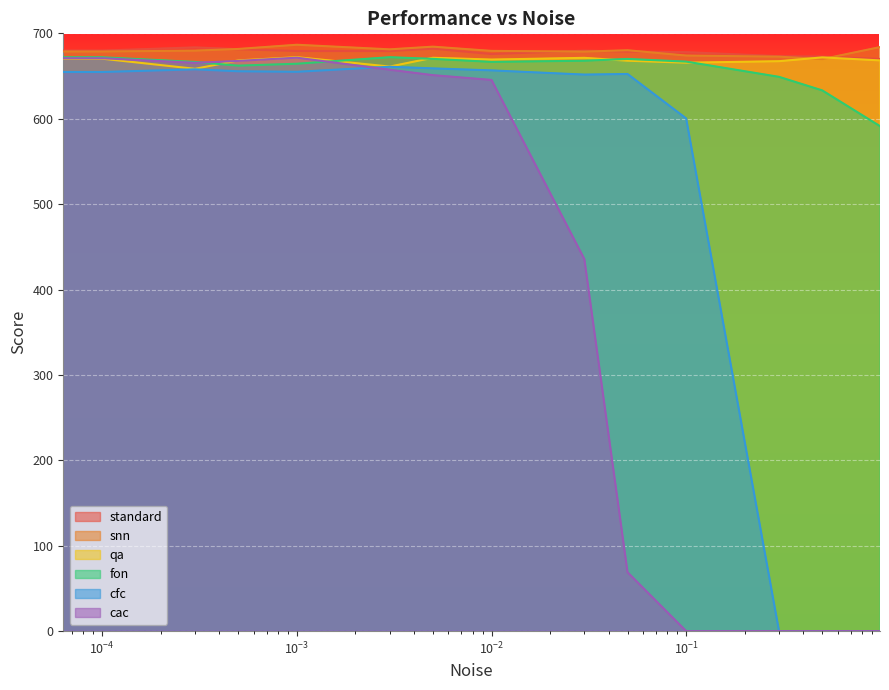

What is the total value across all series at 0.01?

3993.1